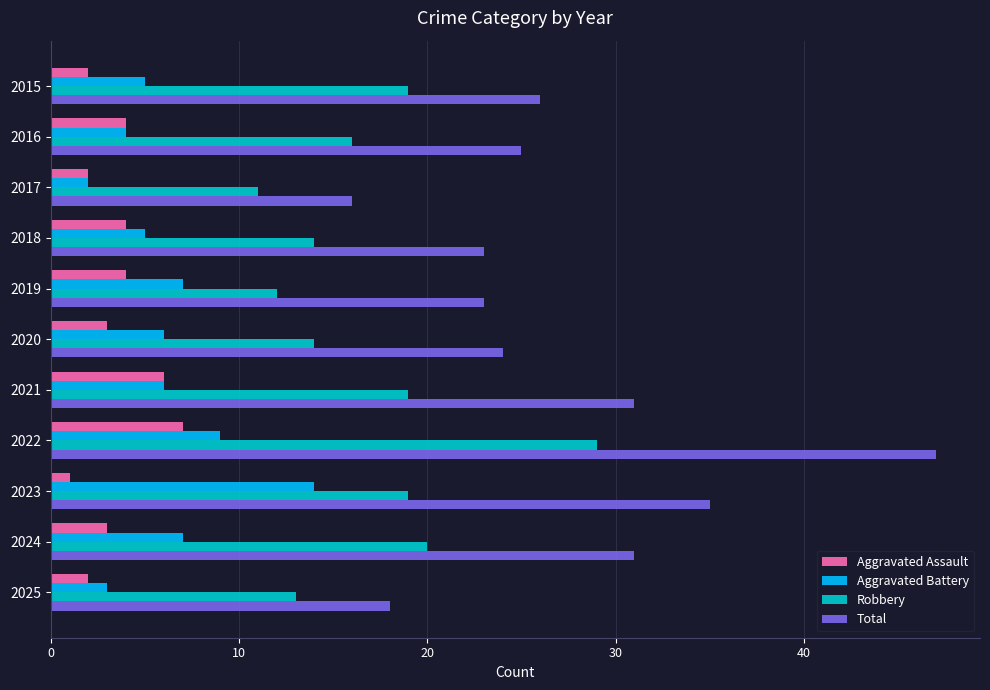

How many series are shown in this chart?

4